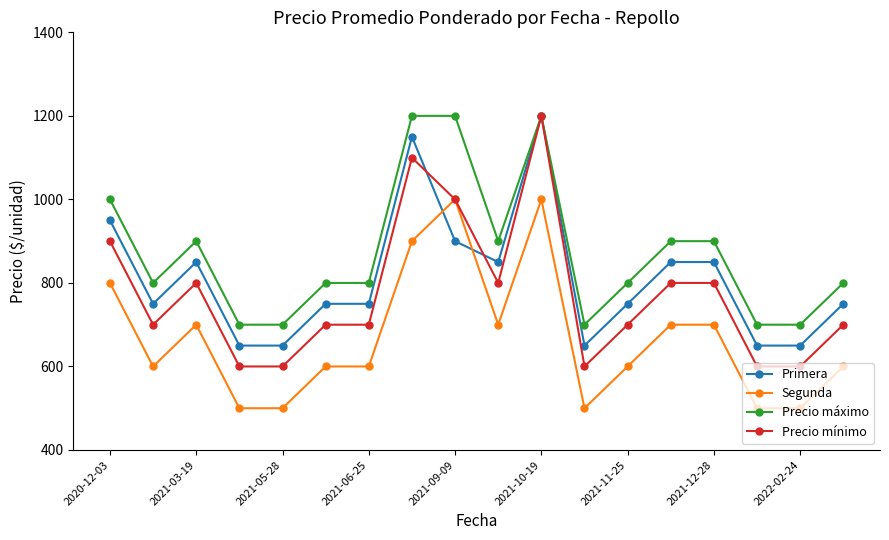

Does the chart have visible grid lines?

No